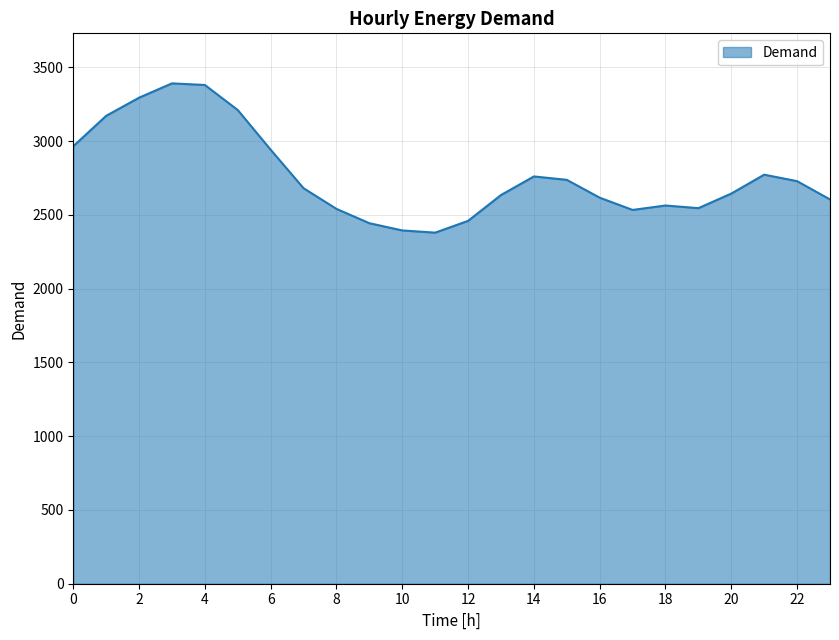

What is the difference between the maximum and minimum values?

1012